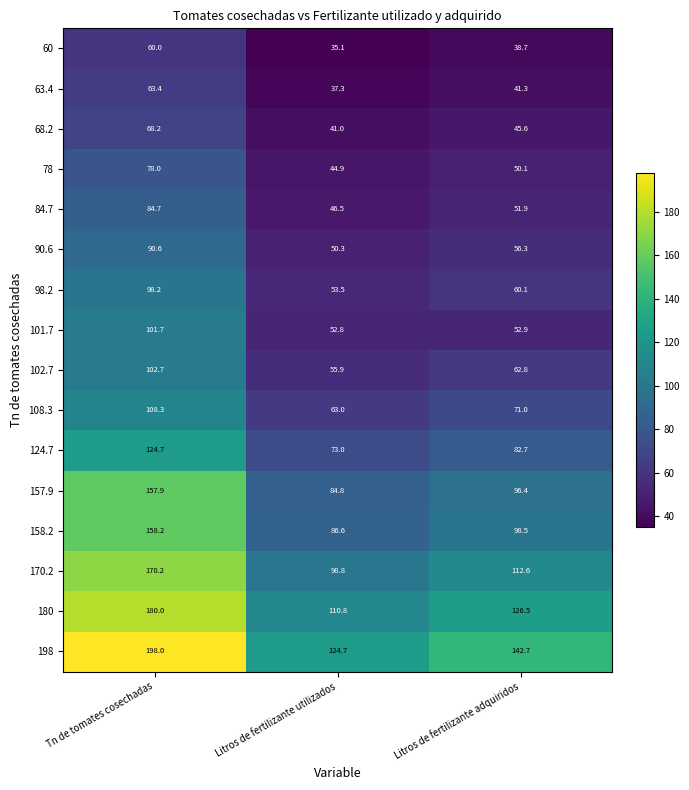

The value of 108.3 at Litros de fertilizante adquiridos is 71.0. True or false?

True